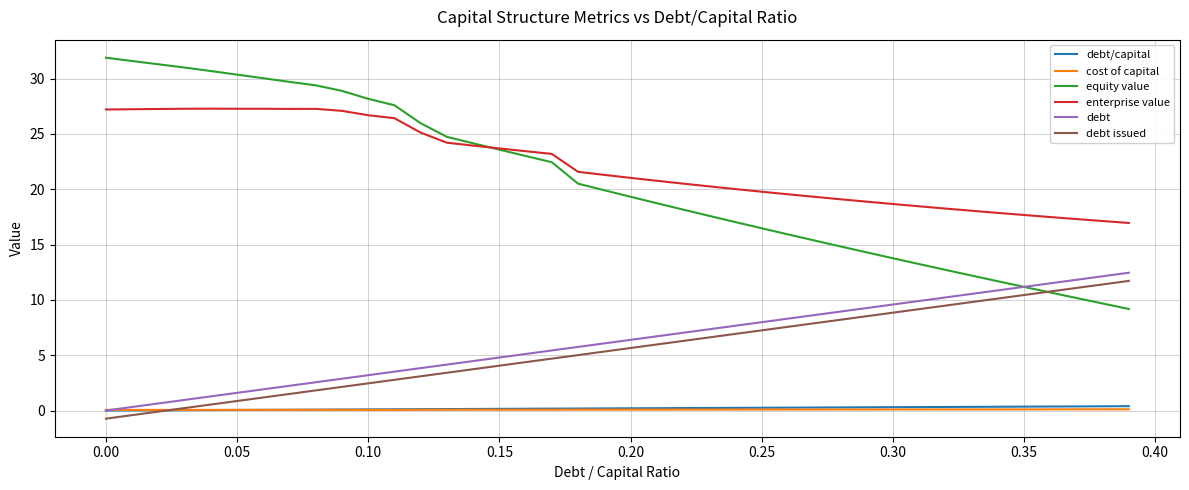

True or false: debt and debt issued cross at least once.

False